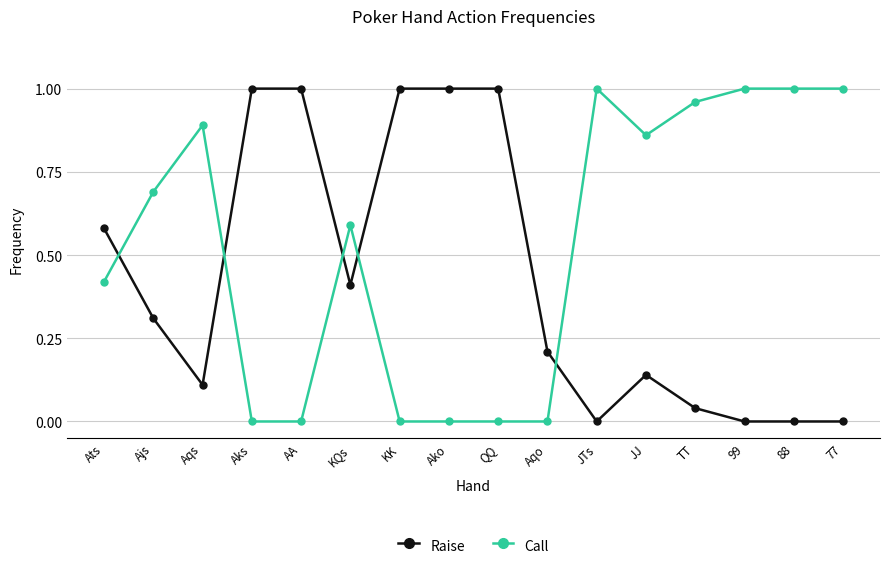

List the series in order of their overall mean, lowest first.

Raise, Call